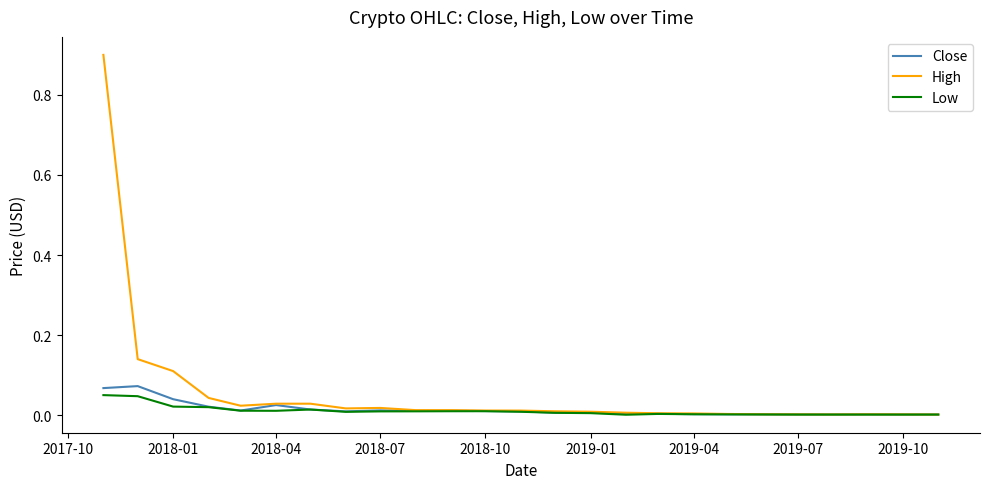

Which series has the largest total across all categories?

High